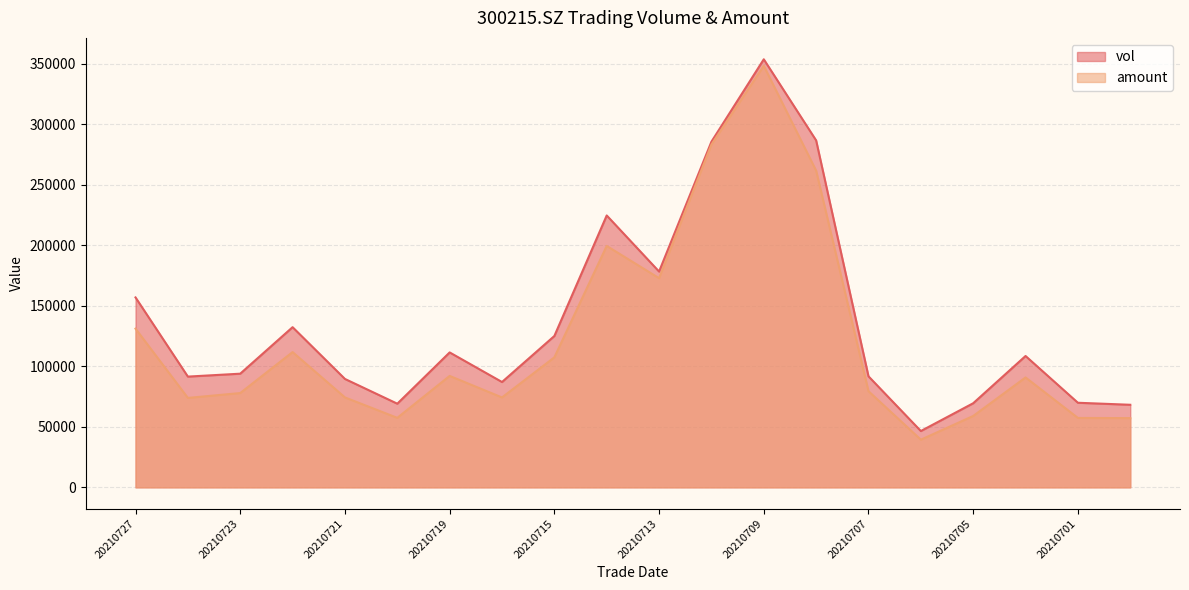

List the labels in order of amount value, largest first.

20210709, 20210712, 20210708, 20210714, 20210713, 20210727, 20210722, 20210715, 20210719, 20210702, 20210707, 20210723, 20210721, 20210716, 20210726, 20210705, 20210720, 20210701, 20210630, 20210706